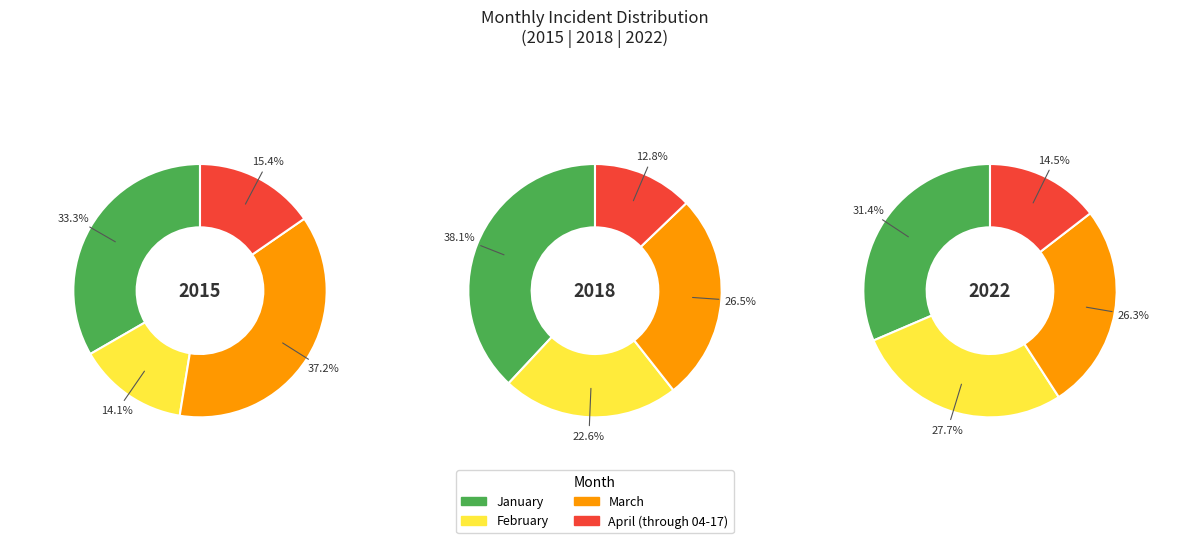

Between 7 and 1, which is larger?

7